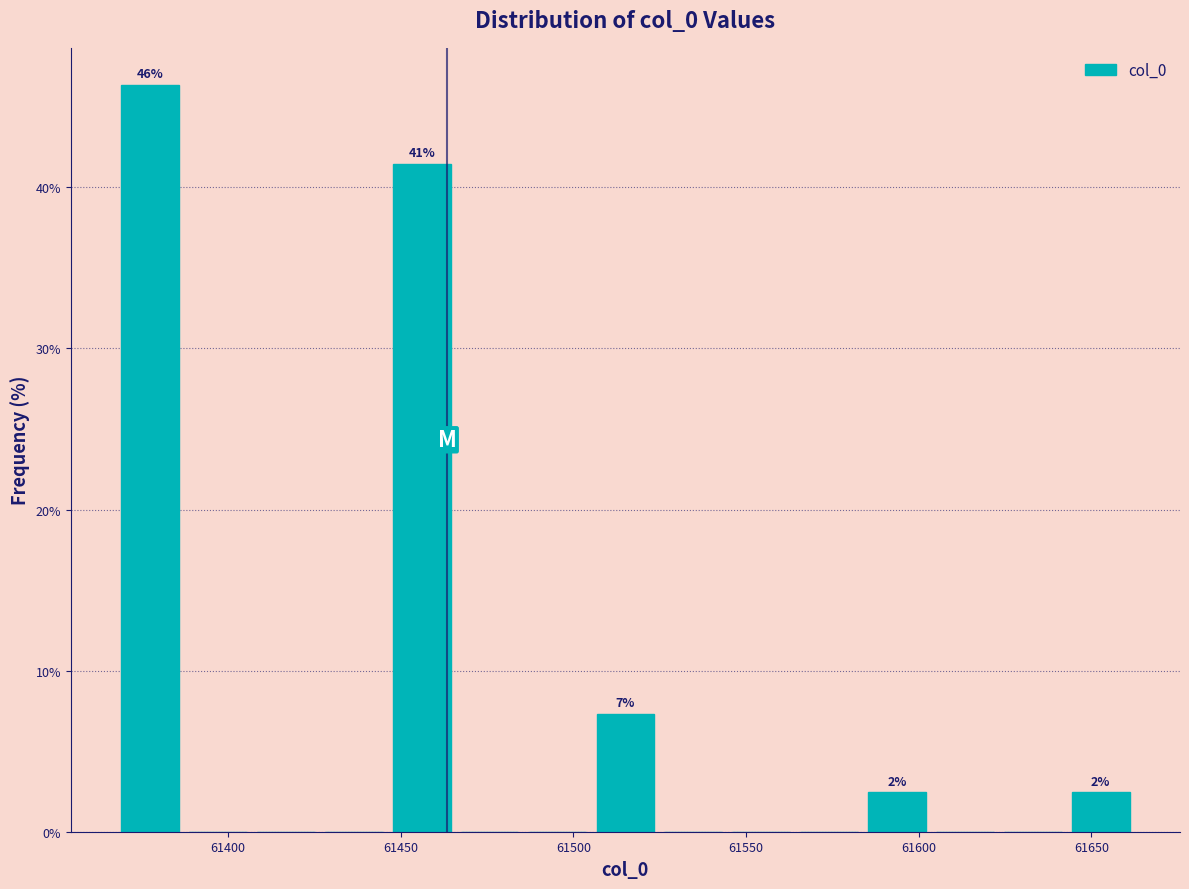

Around what value on the x-axis is the tallest bar? Give the approximate position of its centre, as read against the axis.

61375